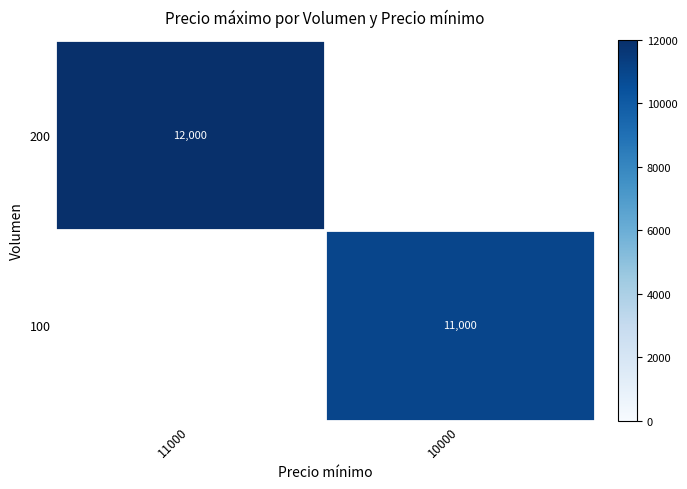

Count the number of categories in the chart.

2